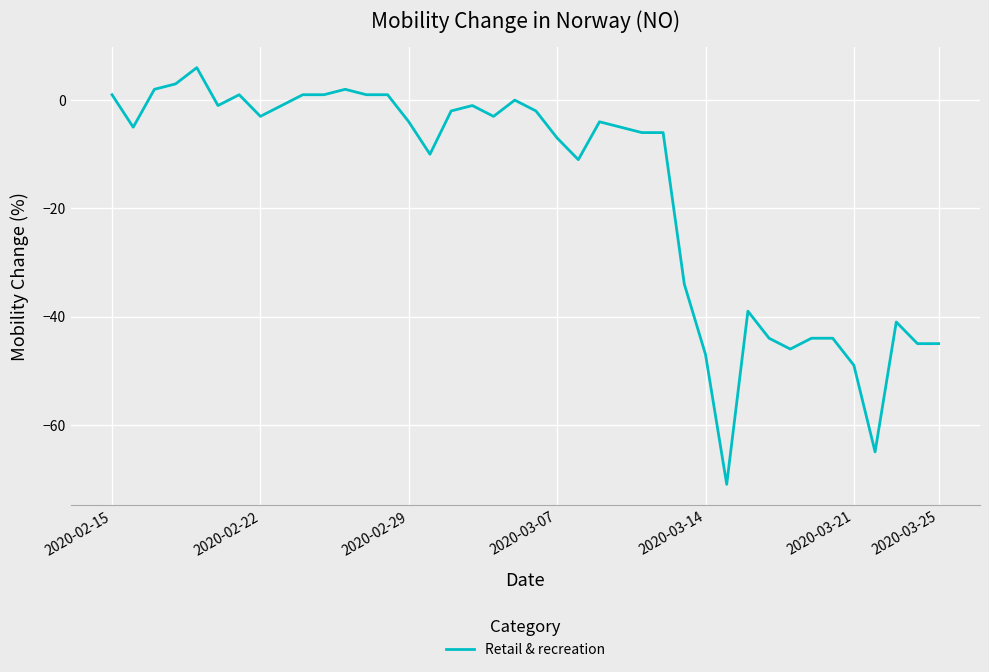

What is the difference between the maximum and minimum values?

77